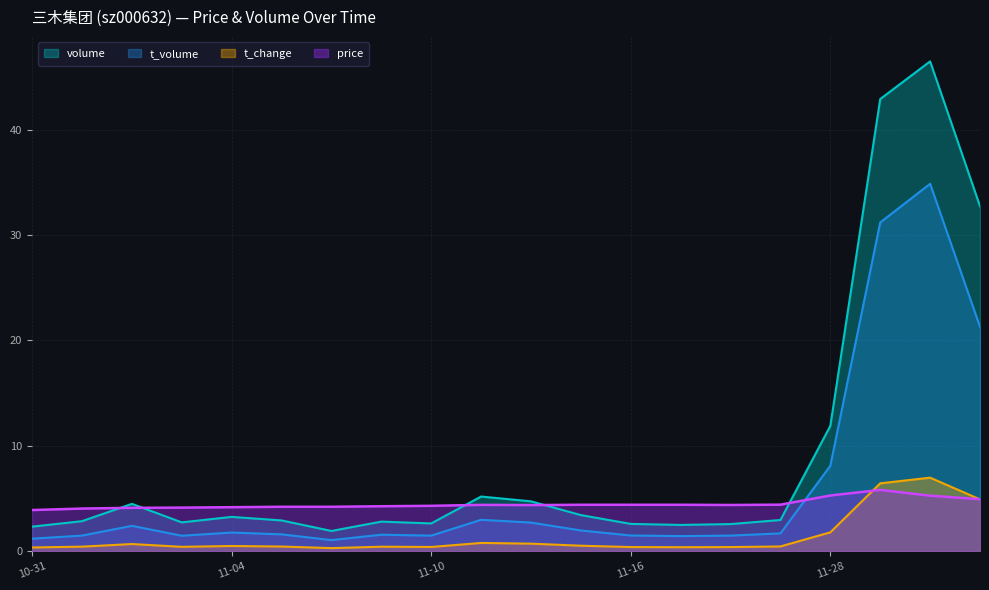

Which series has the largest total across all categories?

volume